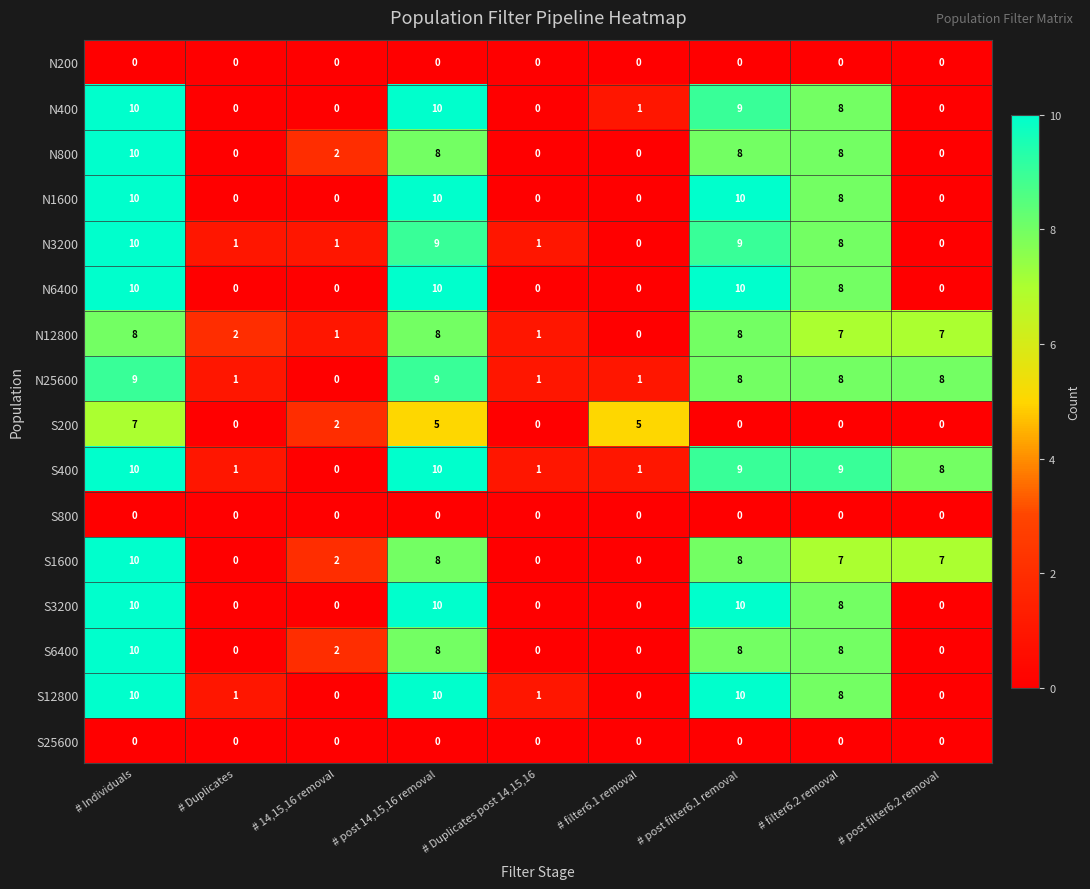

What is the maximum value shown in the chart?

10